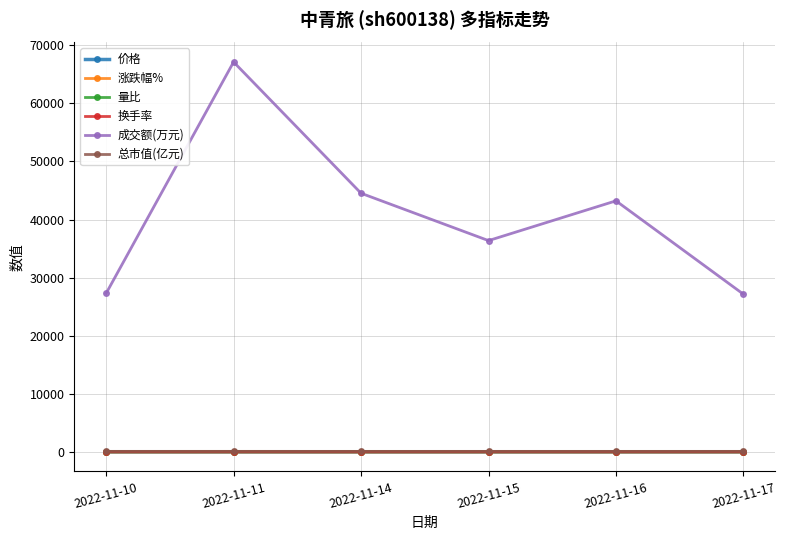

At how many categories does at least one series exceed 21983?

6